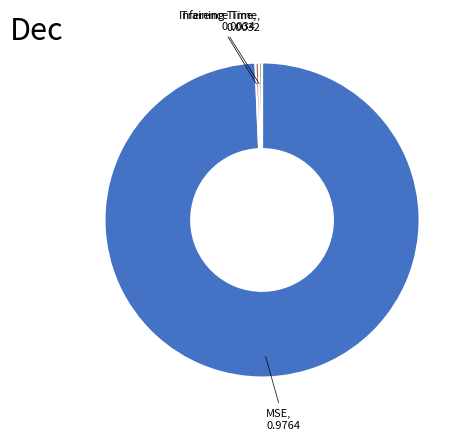

Is there any slice that represents more than half of the pie?

Yes